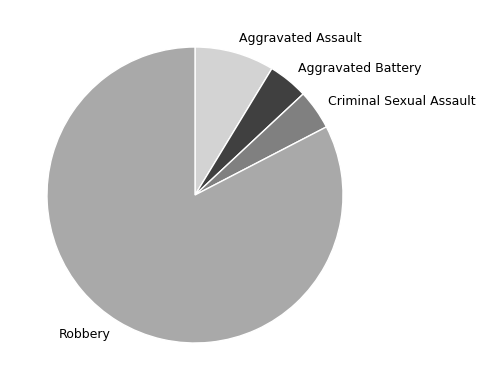

Do Robbery and Criminal Sexual Assault together represent more than half of the pie?

Yes